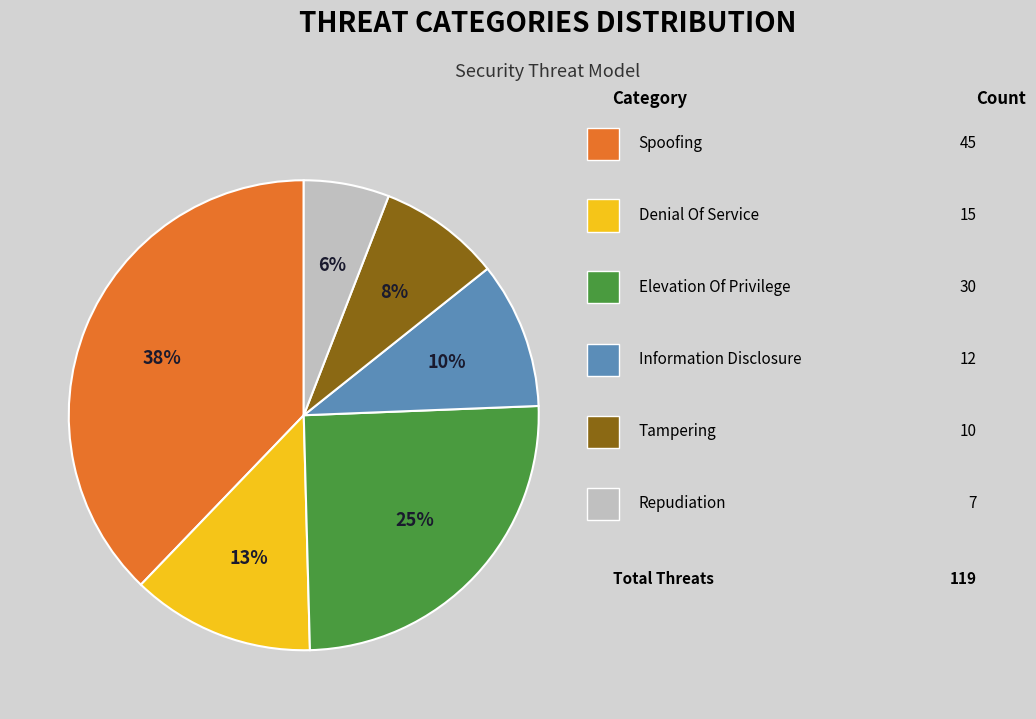

To the nearest percent, what is the difference between the largest and smallest slice percentages?

32%